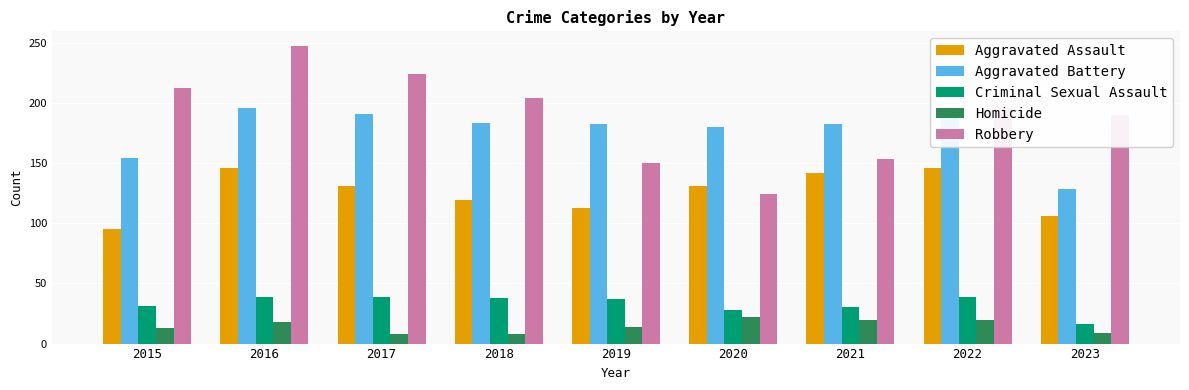

Which series has the largest total across all categories?

Robbery